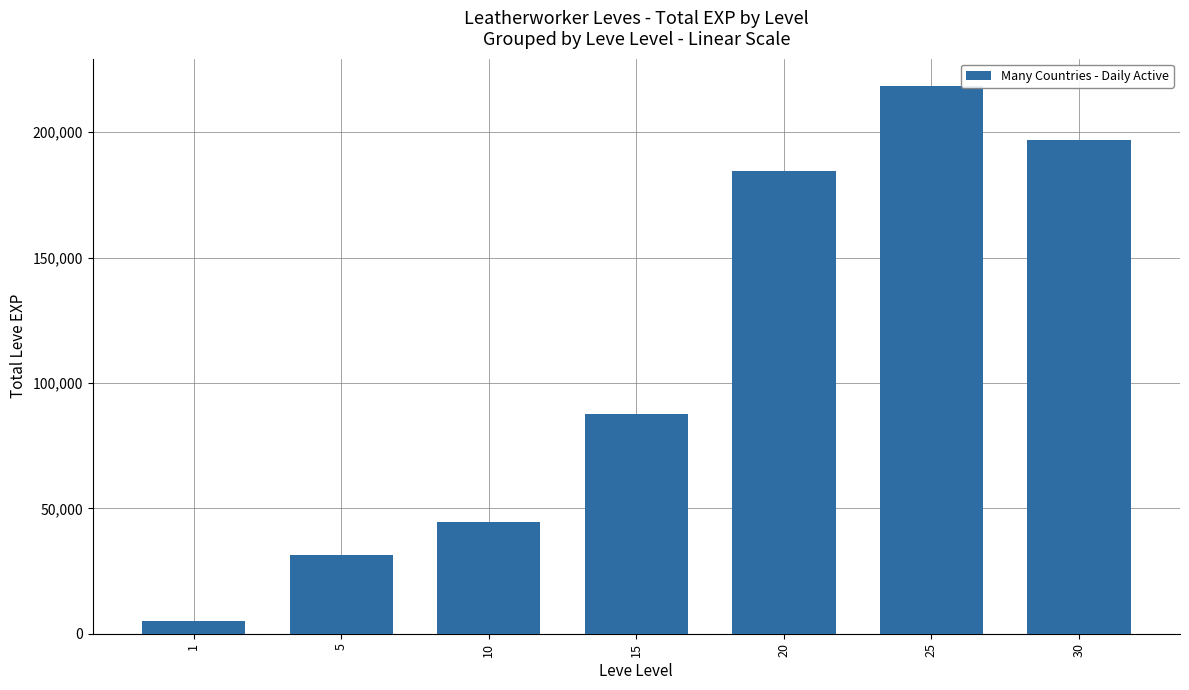

Count the number of data series in this chart.

1